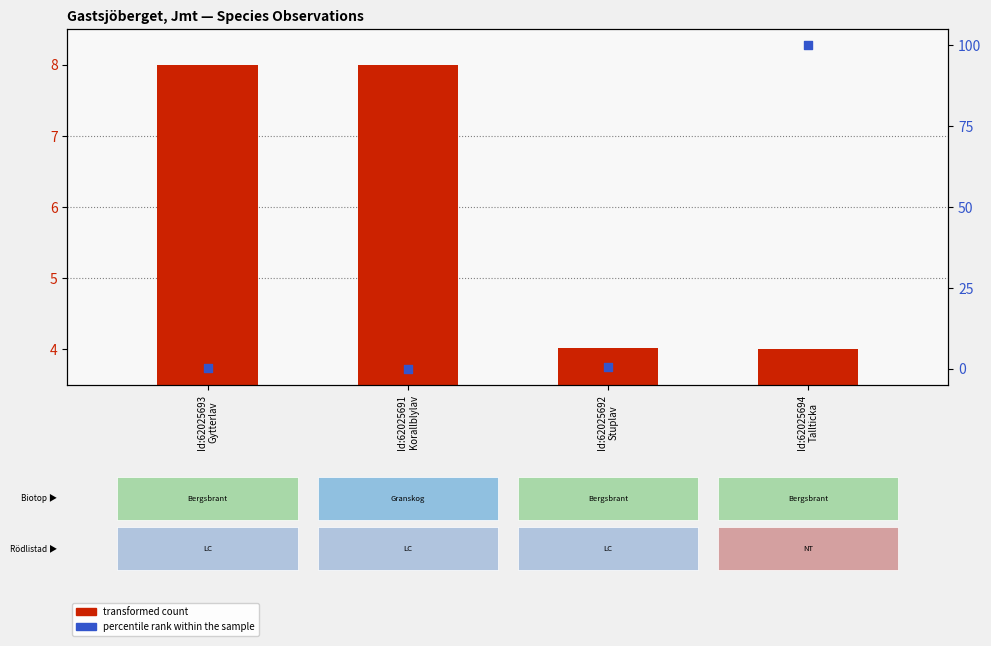

Which series contains the highest Y value?

percentile rank within the sample